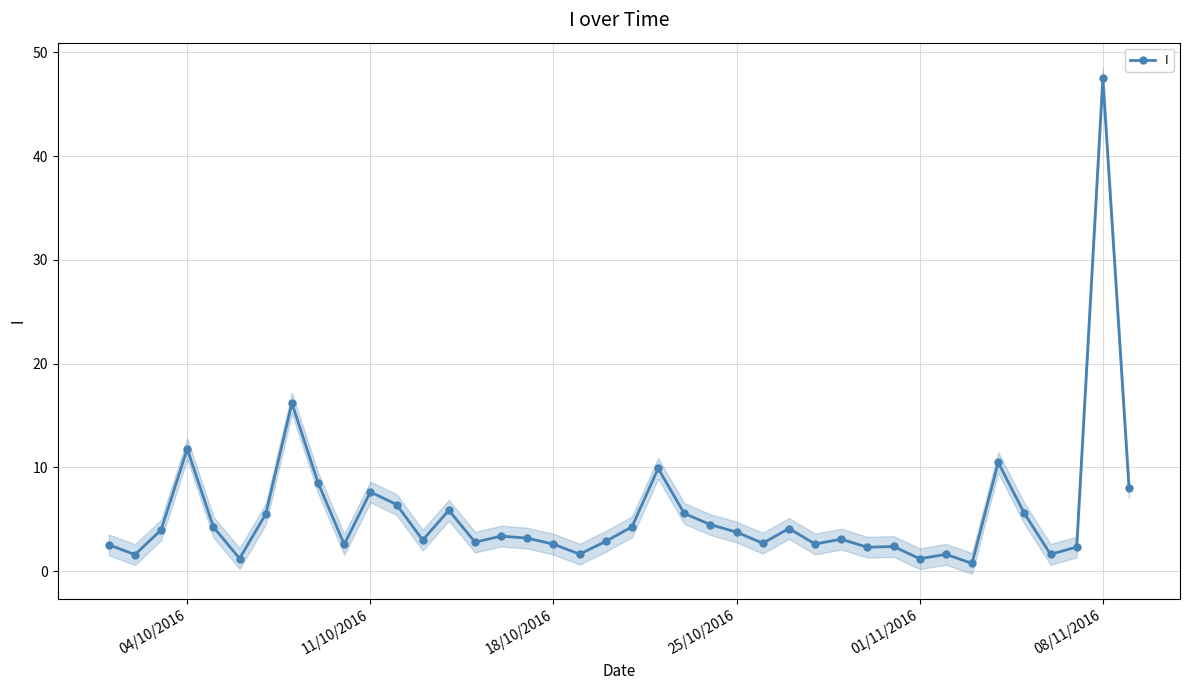

How many points are higher than both their immediate neighbors (excluding endpoints)?

12